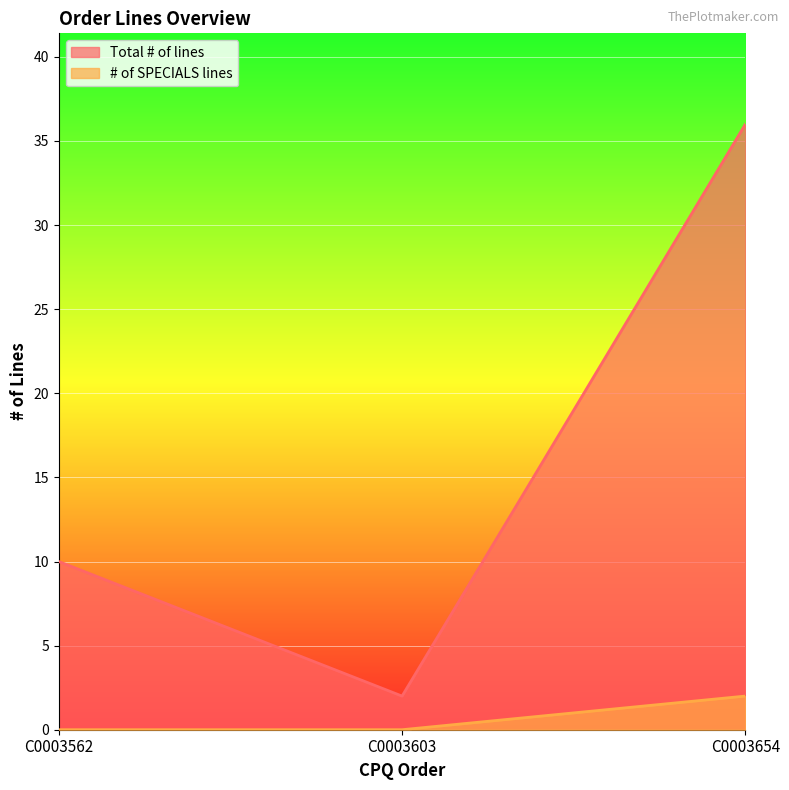

Rank the categories by # of SPECIALS lines value from lowest to highest.

C0003562, C0003603, C0003654